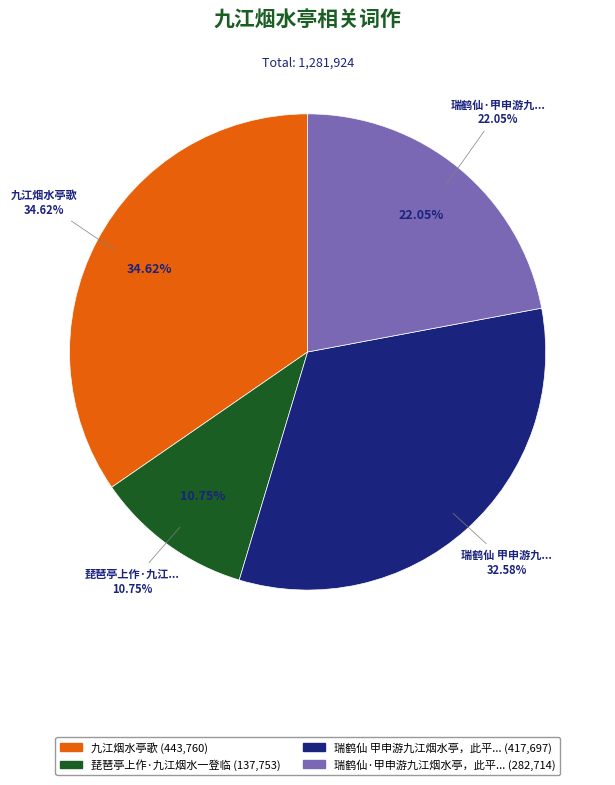

Which slice is the largest?

九江烟水亭歌